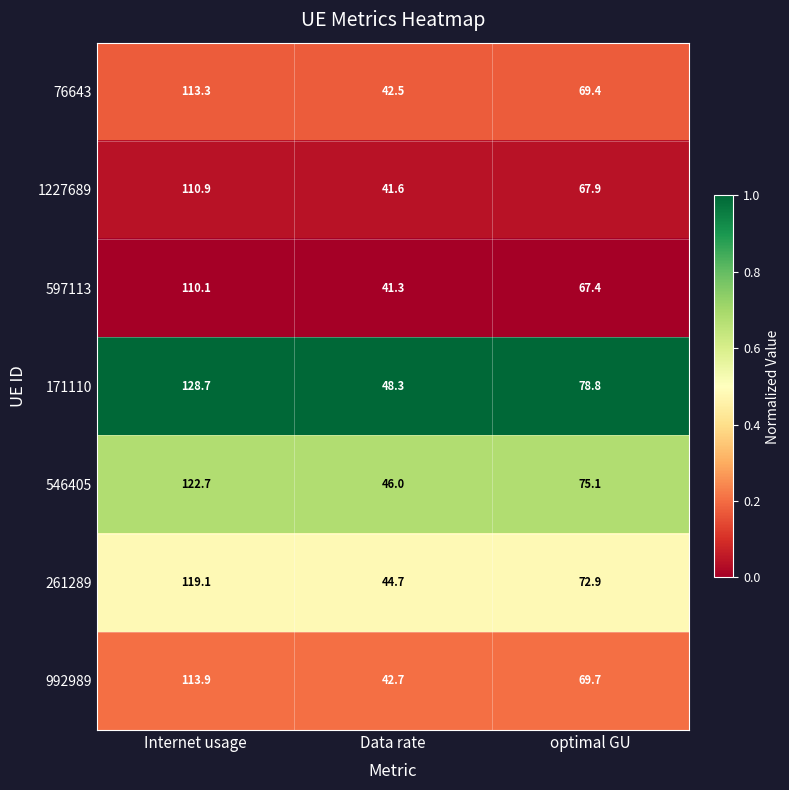

Reading left to right, what are all the values shown in this chart?

76643: Internet usage=113.3	Data rate=42.5	optimal GU=69.4
1227689: Internet usage=110.9	Data rate=41.6	optimal GU=67.9
597113: Internet usage=110.1	Data rate=41.3	optimal GU=67.4
171110: Internet usage=128.7	Data rate=48.3	optimal GU=78.8
546405: Internet usage=122.7	Data rate=46.0	optimal GU=75.1
261289: Internet usage=119.1	Data rate=44.7	optimal GU=72.9
992989: Internet usage=113.9	Data rate=42.7	optimal GU=69.7